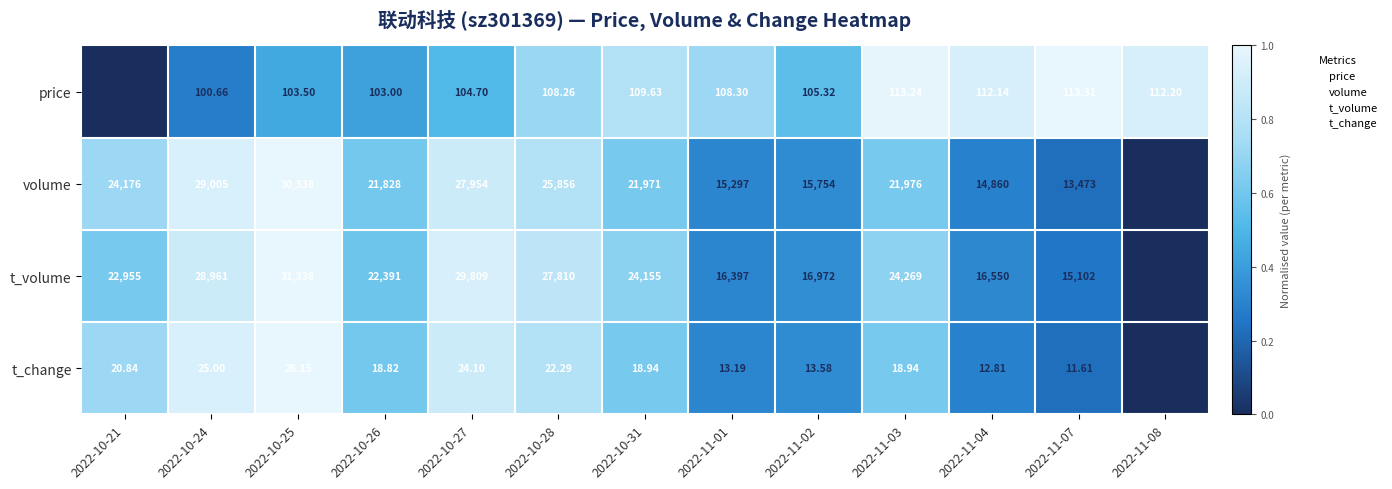

List the series in order of their peak value, lowest first.

t_change, price, volume, t_volume